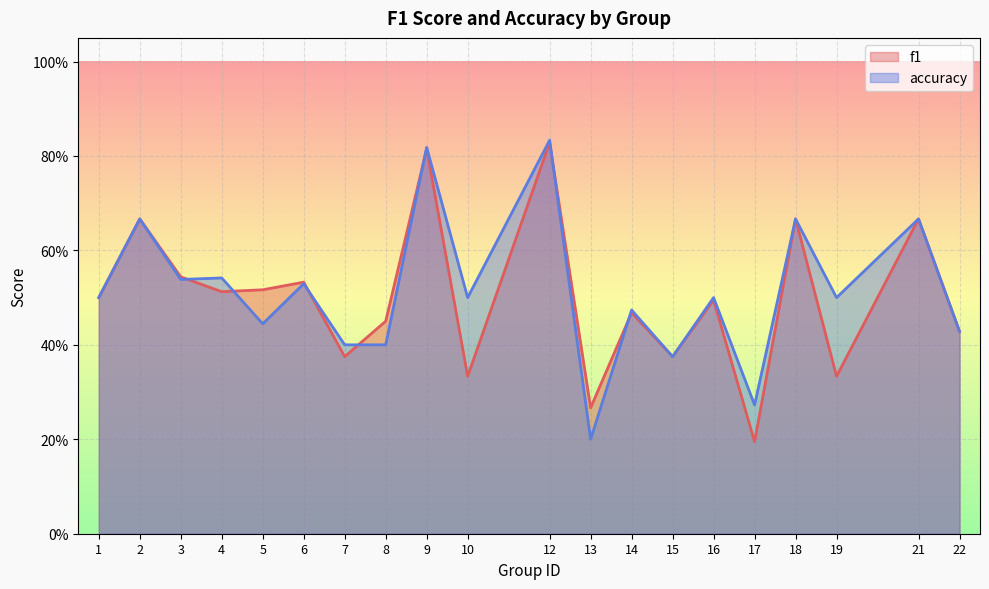

At which category does f1 reach its first local peak?

2